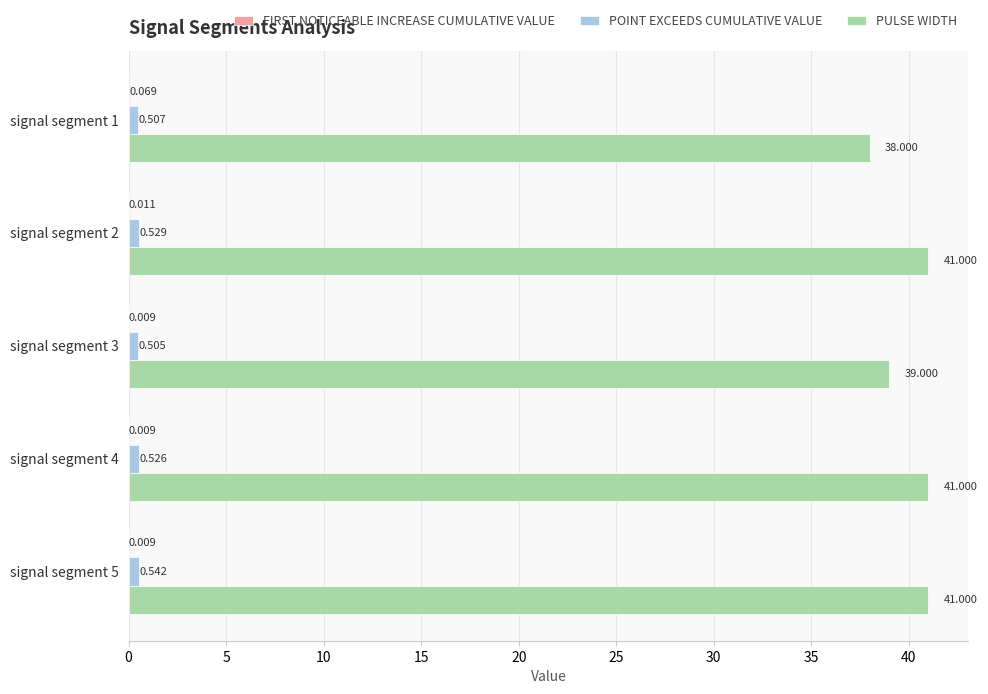

How many data points does each series have?

5